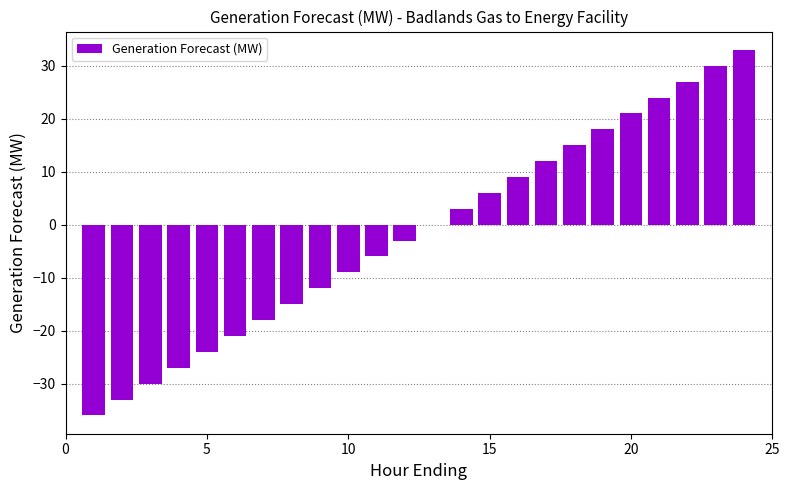

What is the sum of all values?

-36